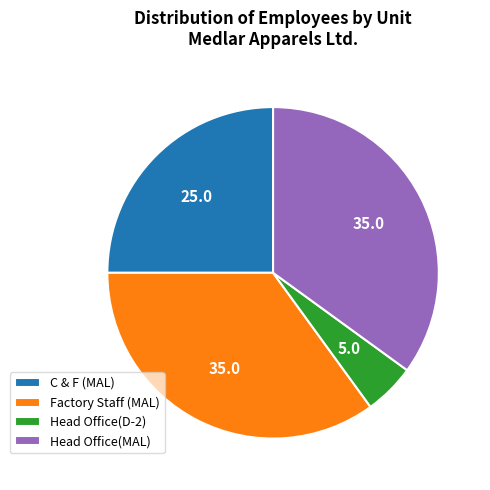

How many segments does this pie chart have?

4